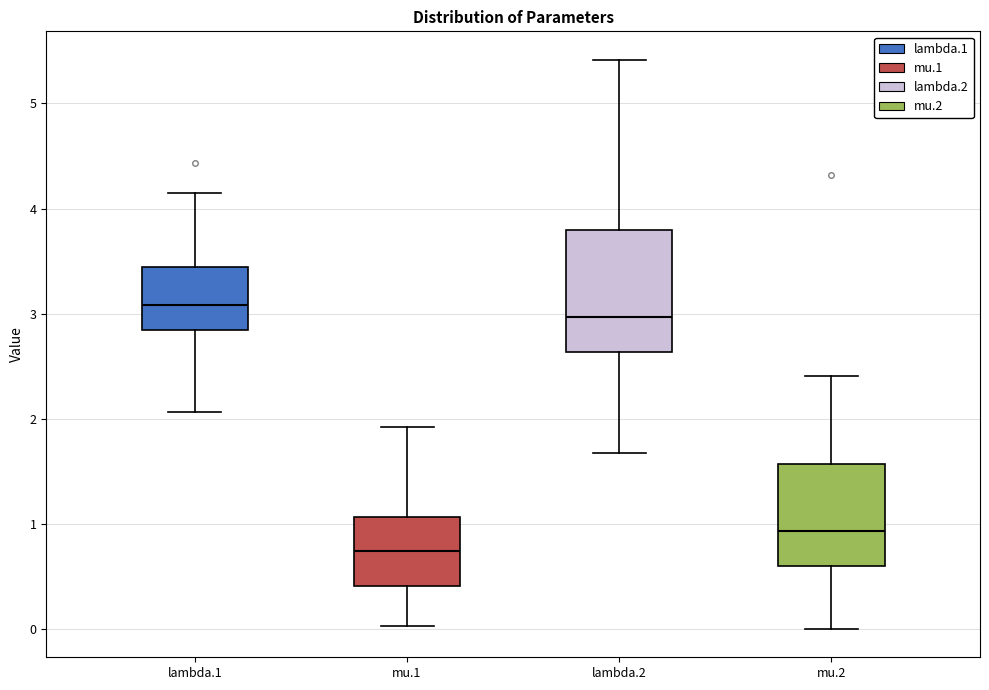

Comparing the boxes themselves (not the whiskers), which one is the tallest?

lambda.2